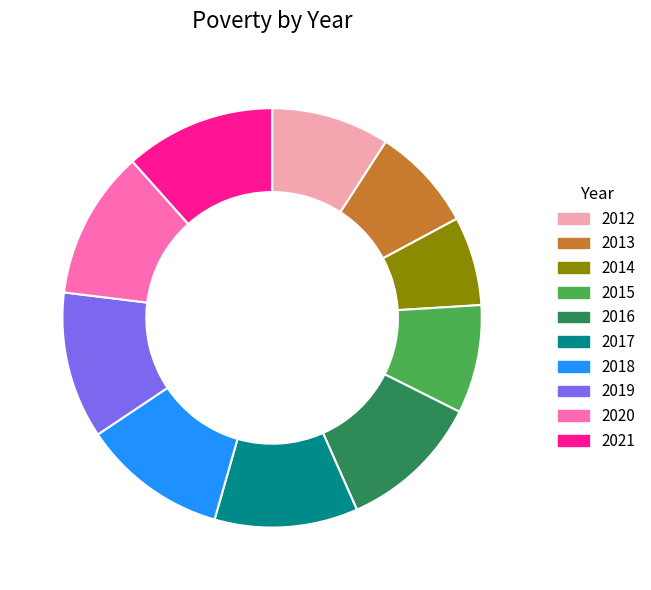

What is the smallest slice in the pie chart?

2014